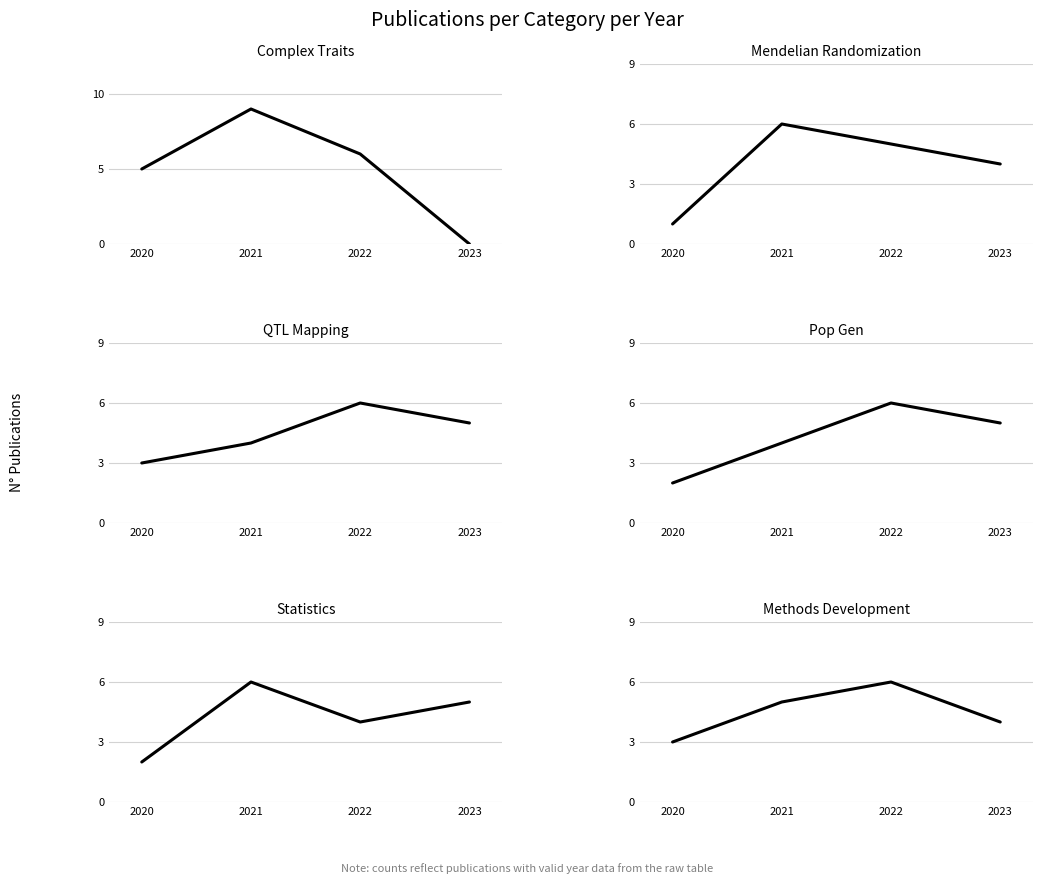

True or false: Complex_Traits and Methods_Development intersect in this chart.

False